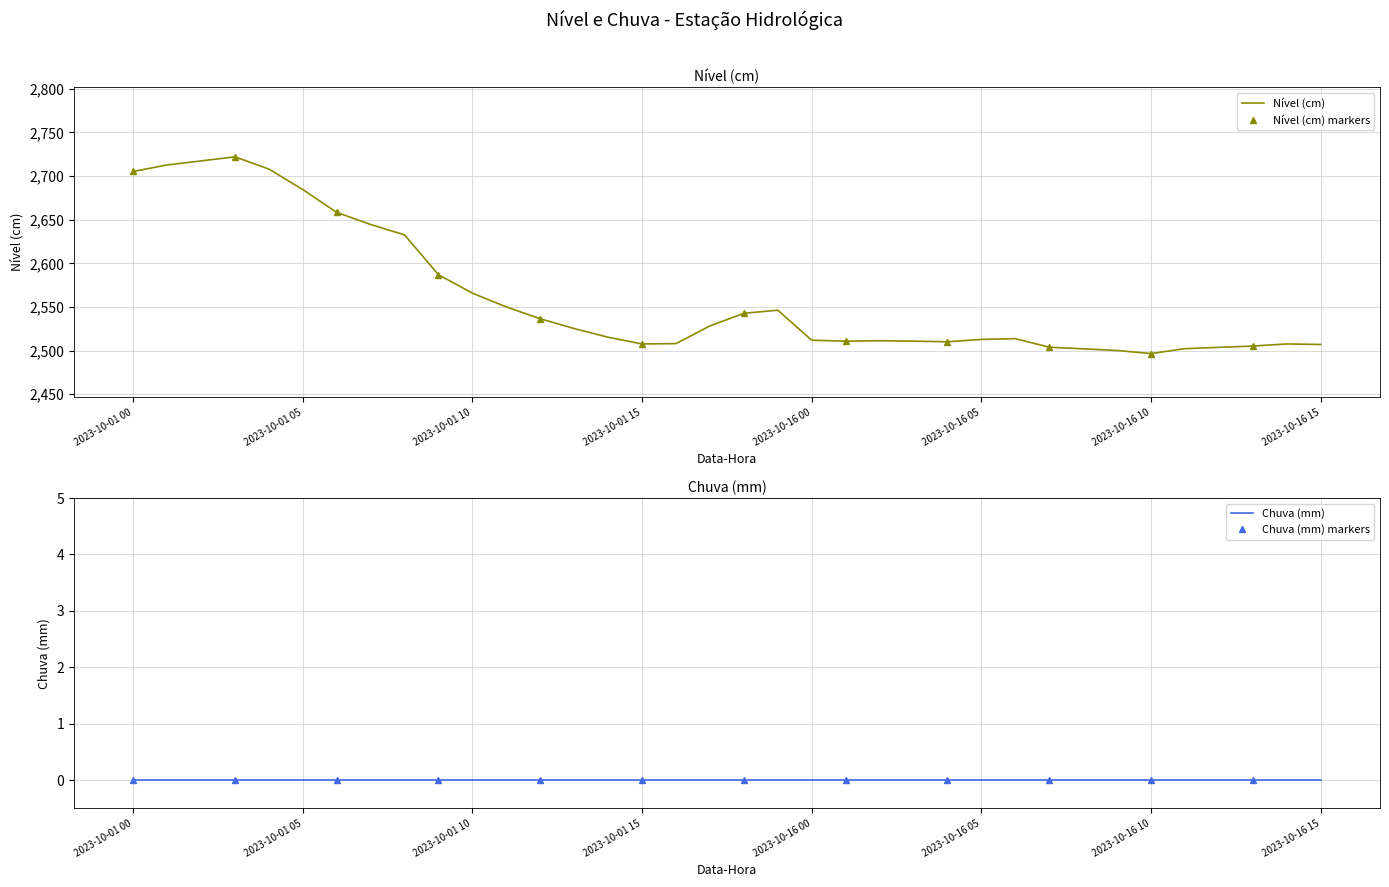

What is the highest value of the Nível (cm) series?

2722.0